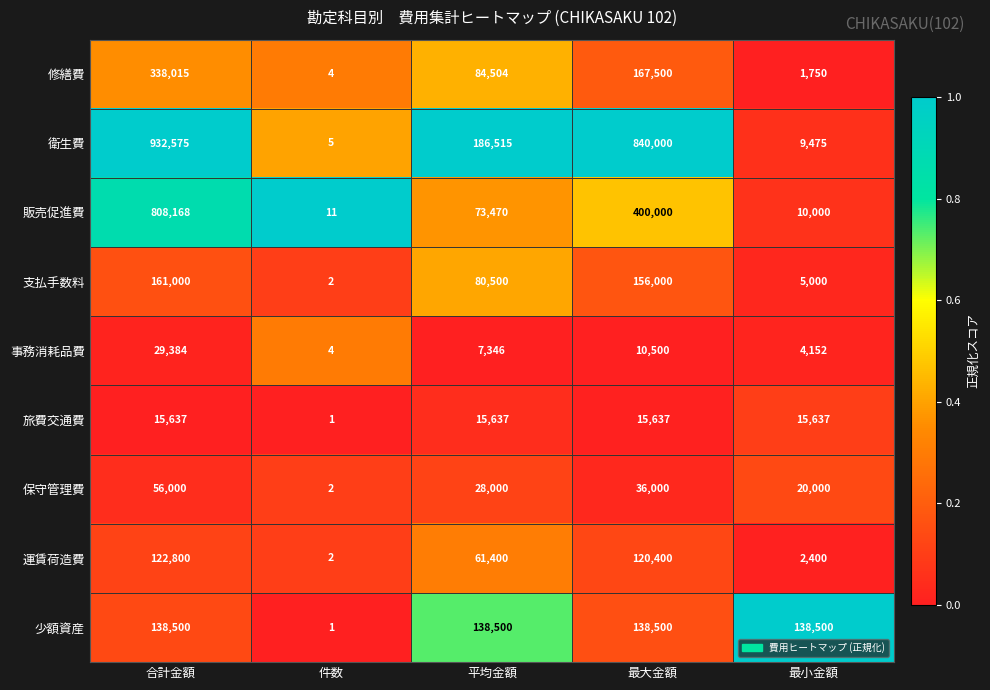

Which category has the highest value across all series?

合計金額